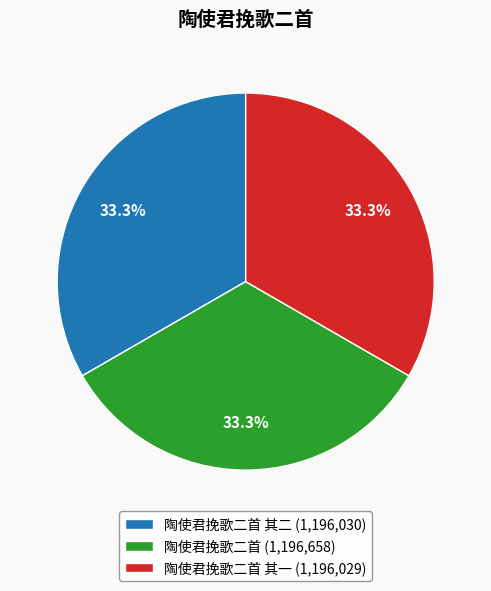

Is there any slice that represents more than half of the pie?

No